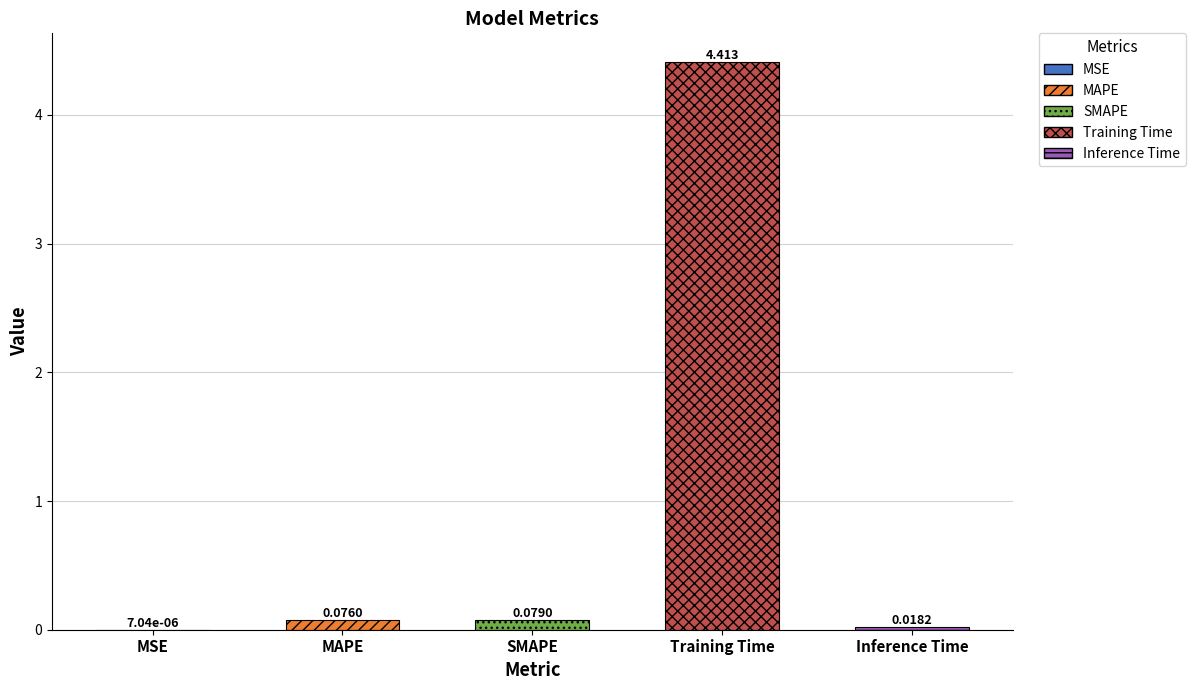

Are the bars horizontal?

No